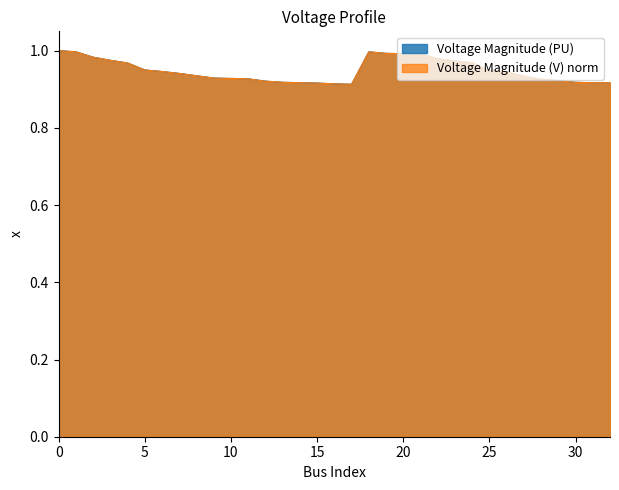

True or false: Voltage Magnitude (PU) has a value of 0.6 at 22.

False